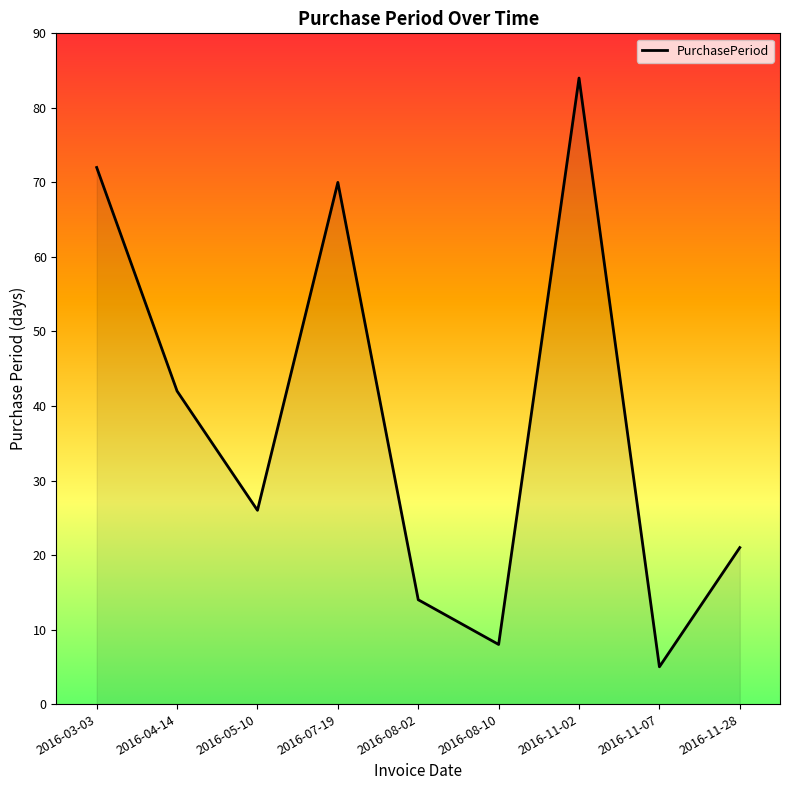

The chart shows a value of 14 at 2016-08-02. True or false?

True